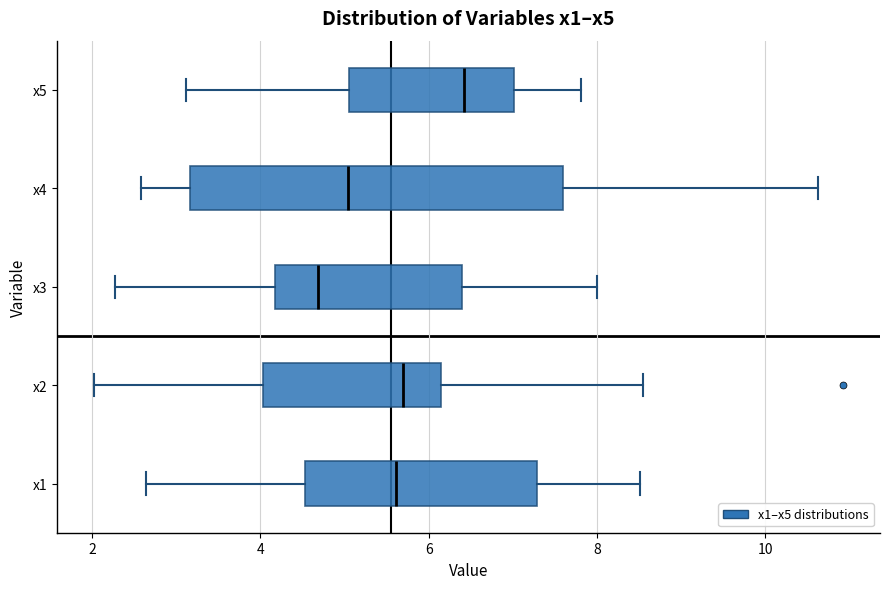

Reading bottom to top, transcribe this box plot: for each box, give where its median line is, the range the box spans, and where its two whiskers end, as read against the x-axis. The values are not printed on the chart, so give them approximately, as read against the axis.

x1: median 5.6, box 4.6 to 7.2, whiskers 2.6 to 8.6
x2: median 5.6, box 4.0 to 6.2, whiskers 2.0 to 8.6
x3: median 4.6, box 4.2 to 6.4, whiskers 2.2 to 8.0
x4: median 5.0, box 3.2 to 7.6, whiskers 2.6 to 10.6
x5: median 6.4, box 5.0 to 7.0, whiskers 3.2 to 7.8